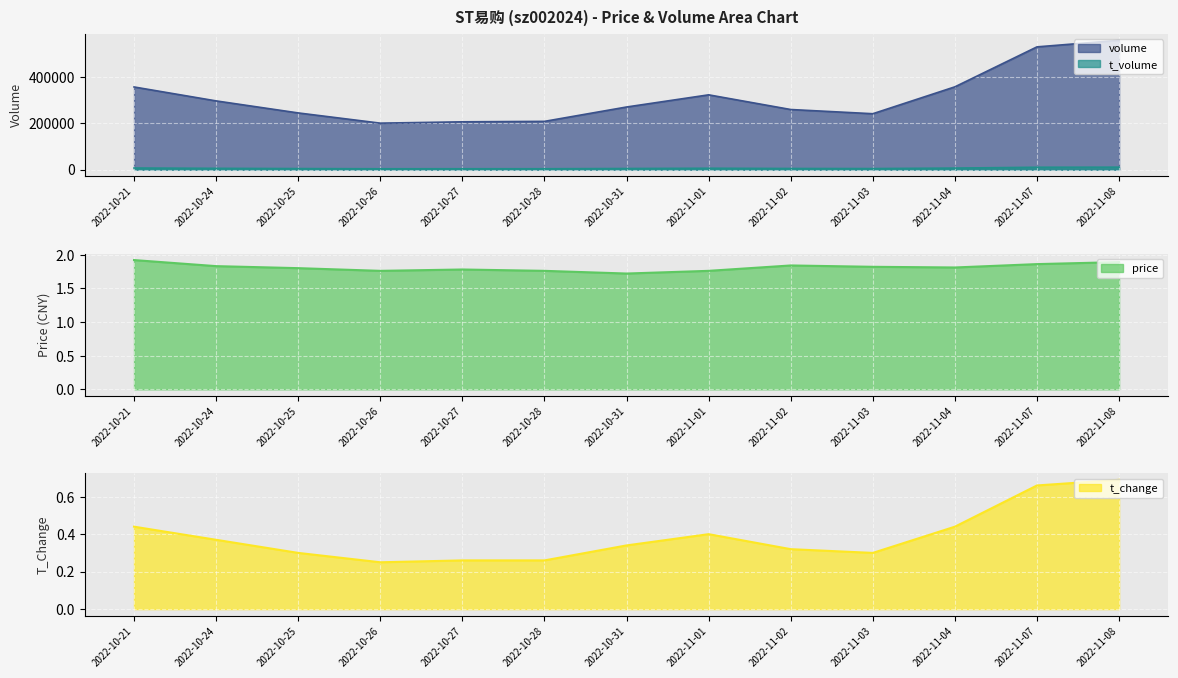

At which category does the chart reach its minimum across all series?

2022-10-26